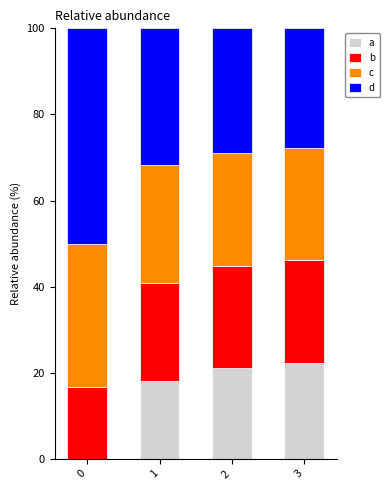

What is the total value across all series at 3?

100.0